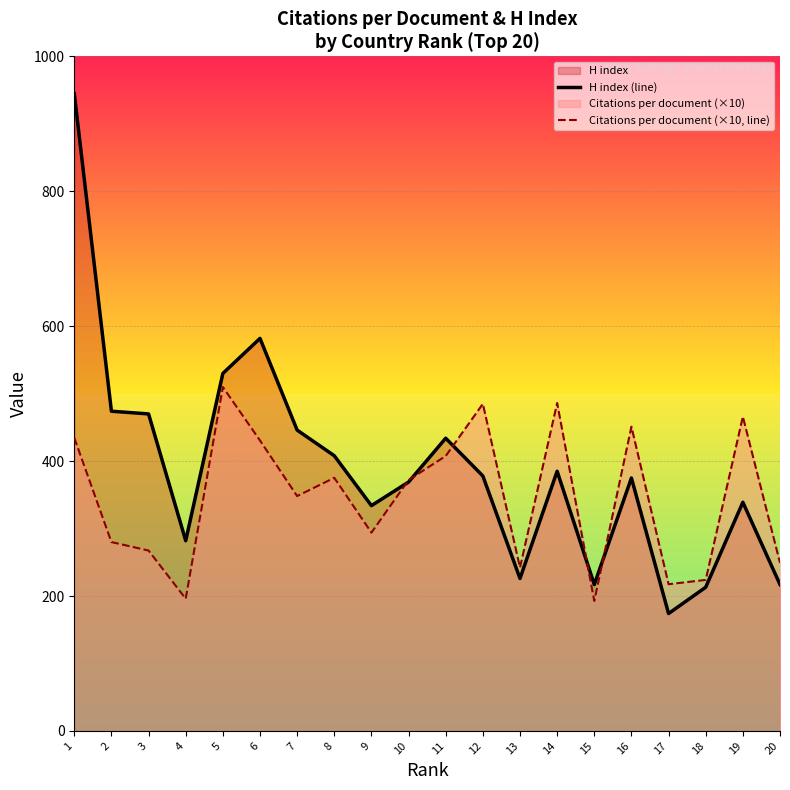

List the series in order of their overall mean, lowest first.

Citations per document (×10, line), H index (line)